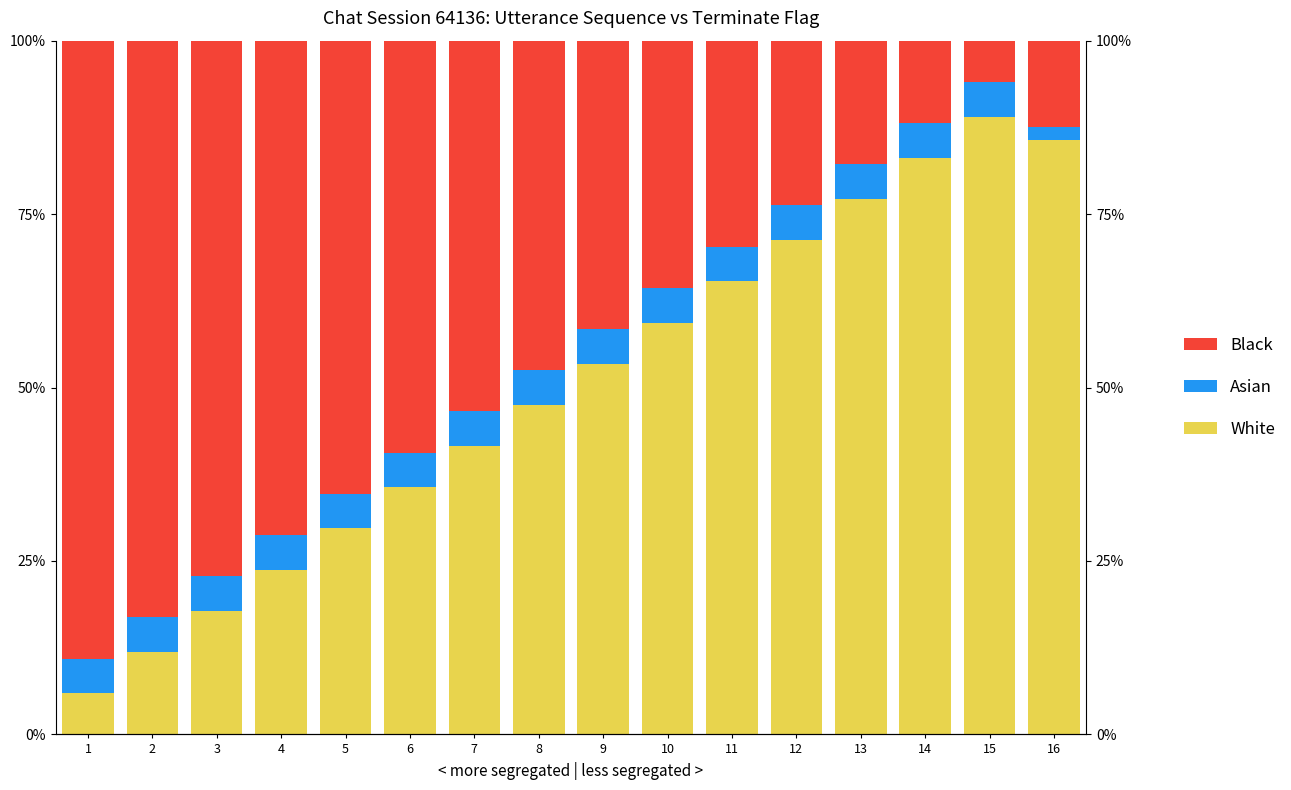

Reading left to right, list all the values displayed in this chart.

White: 5.9	11.9	17.8	23.8	29.7	35.6	41.6	47.5	53.4	59.4	65.3	71.2	77.2	83.1	89.1	85.7
Asian: 5.0	5.0	5.0	5.0	5.0	5.0	5.0	5.0	5.0	5.0	5.0	5.0	5.0	5.0	5.0	1.9
Black: 89.1	83.1	77.2	71.2	65.3	59.4	53.4	47.5	41.6	35.6	29.7	23.8	17.8	11.9	5.9	12.4